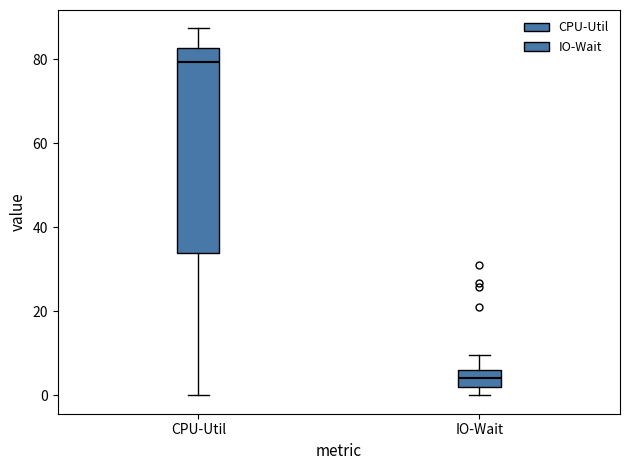

Reading left to right, read every box against the y-axis: the position of its median line, the range the box covers, and the ends of its whiskers. The values are not printed on the chart, so give them approximately, as read against the axis.

CPU-Util: median 80, box 34 to 82, whiskers 0 to 88
IO-Wait: median 4, box 2 to 6, whiskers 0 to 10